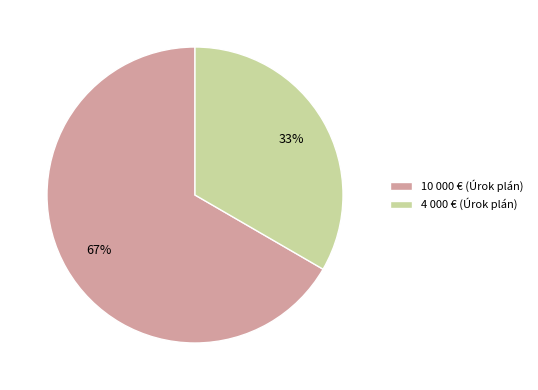

Is there any slice that represents more than half of the pie?

Yes